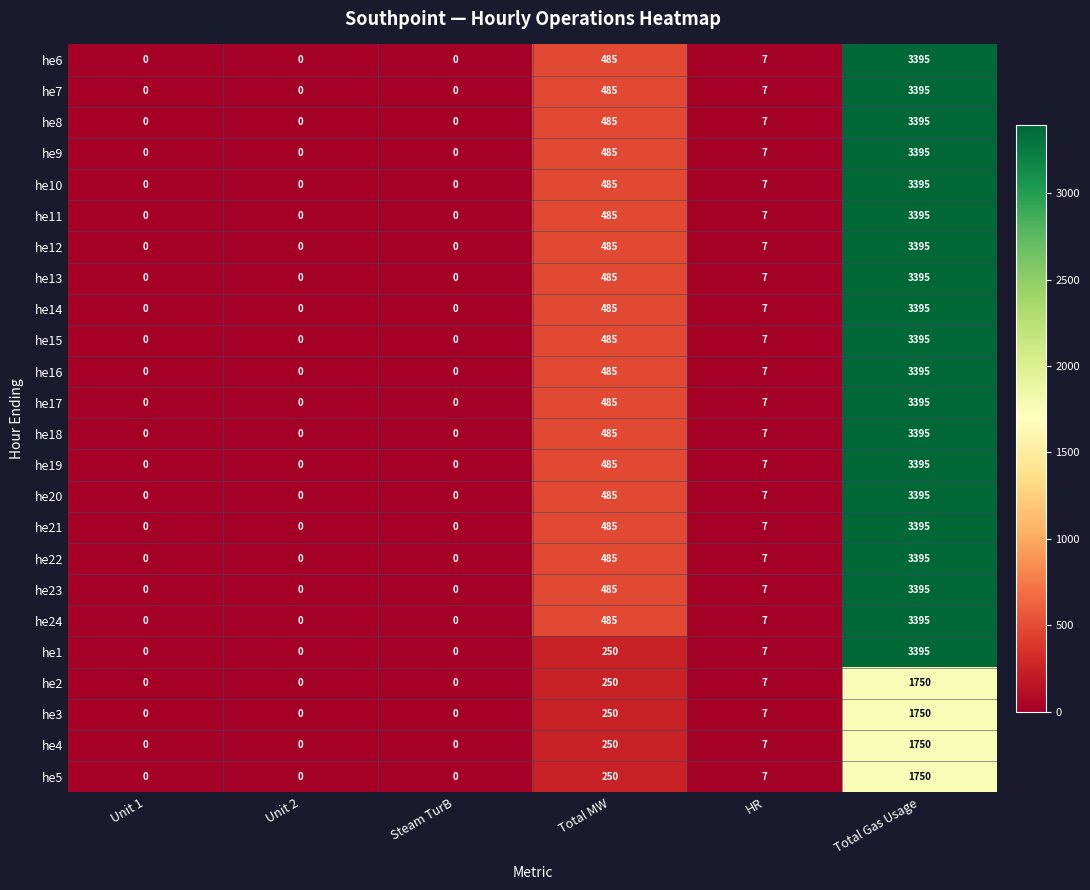

Where does the he16 series first go above 7?

Total MW